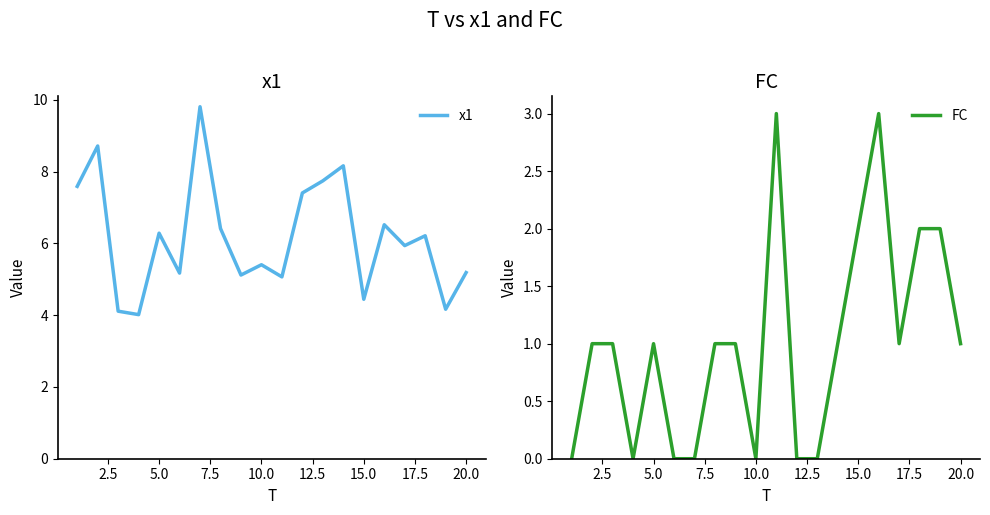

Is it true that x1 equals 6.3 at 5.0?

True